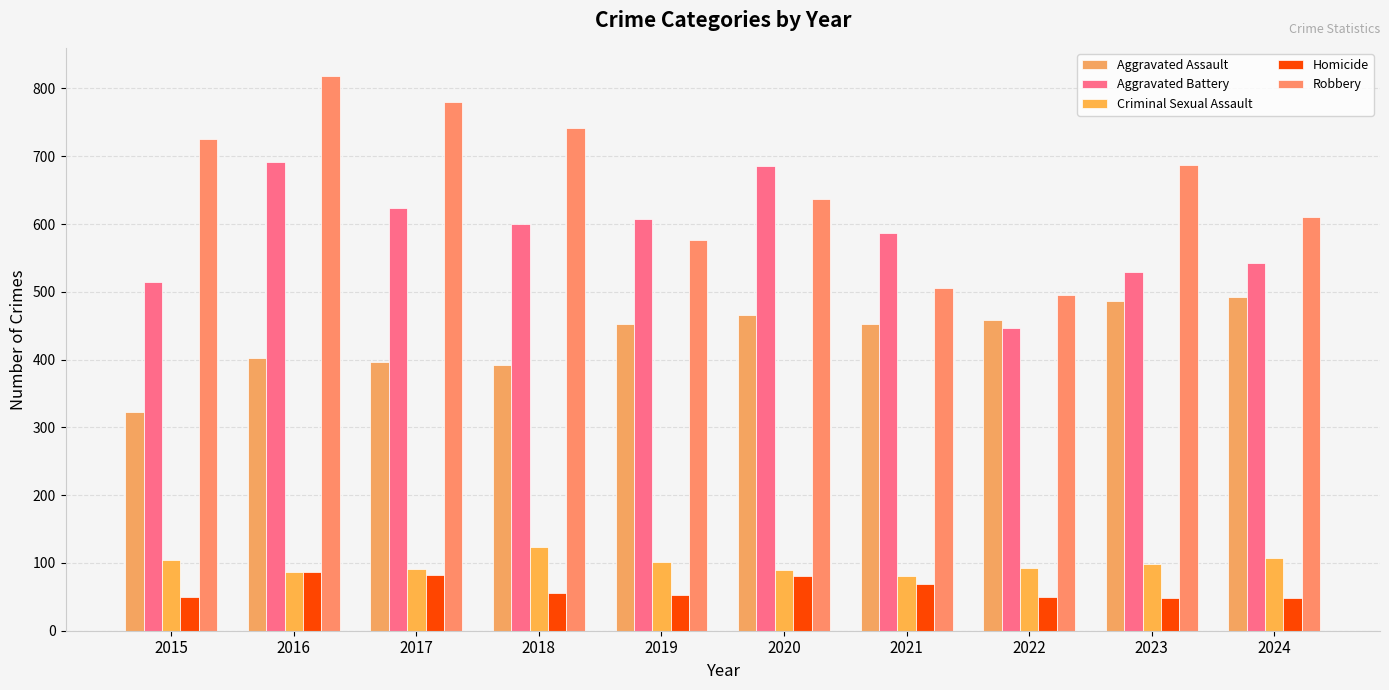

How many bars are there in total?

50